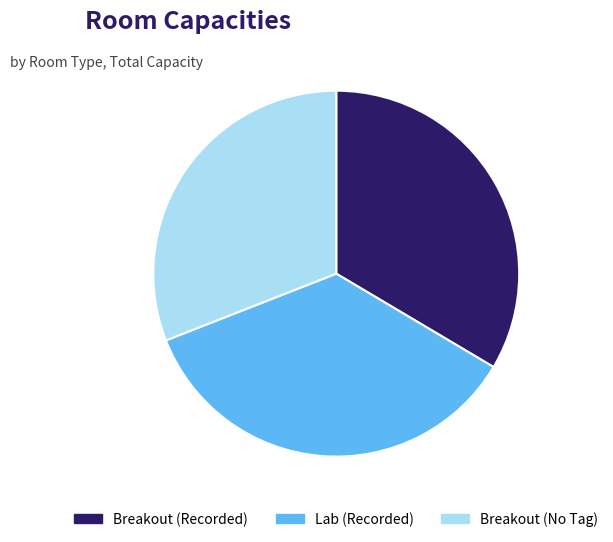

True or false: Lab (Recorded) accounts for 29% of the total.

False